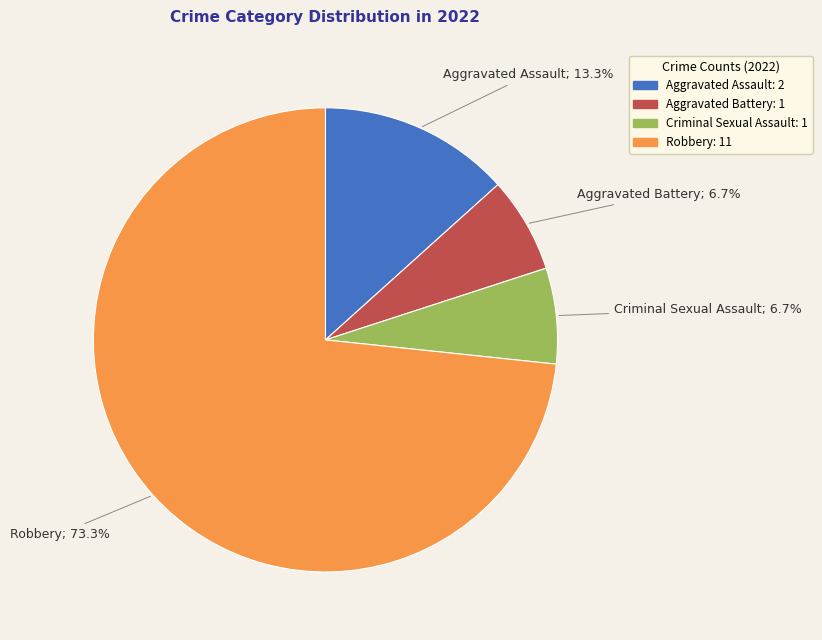

Which slice is the largest?

Robbery